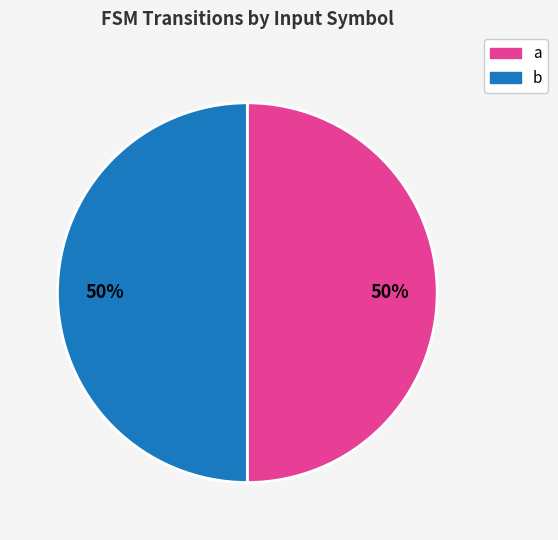

How many segments does this pie chart have?

2